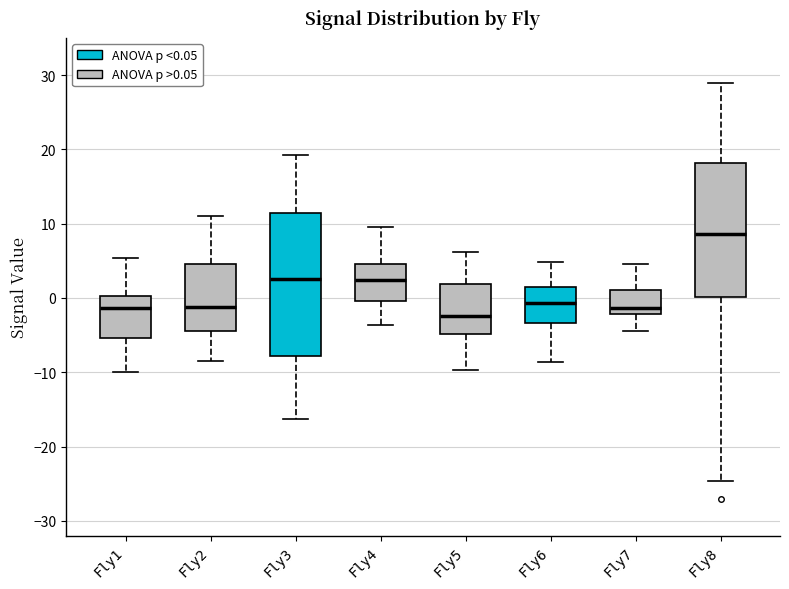

Reading left to right, read every box against the y-axis: the position of its median line, the range the box covers, and the ends of its whiskers. The values are not printed on the chart, so give them approximately, as read against the axis.

Fly1: median -1, box -5 to 0, whiskers -10 to 5
Fly2: median -1, box -4 to 5, whiskers -9 to 11
Fly3: median 3, box -8 to 11, whiskers -16 to 19
Fly4: median 2, box 0 to 5, whiskers -4 to 10
Fly5: median -2, box -5 to 2, whiskers -10 to 6
Fly6: median -1, box -3 to 1, whiskers -9 to 5
Fly7: median -1, box -2 to 1, whiskers -4 to 5
Fly8: median 9, box 0 to 18, whiskers -25 to 29